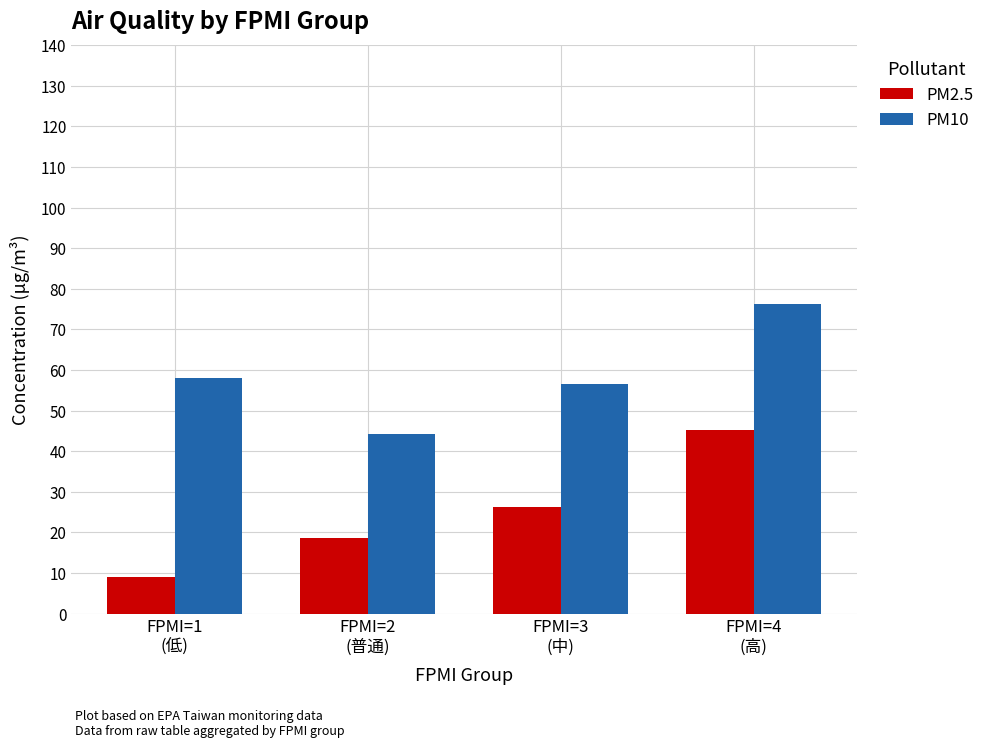

Which series changed the most between FPMI=1
(低) and FPMI=2
(普通)?

PM10